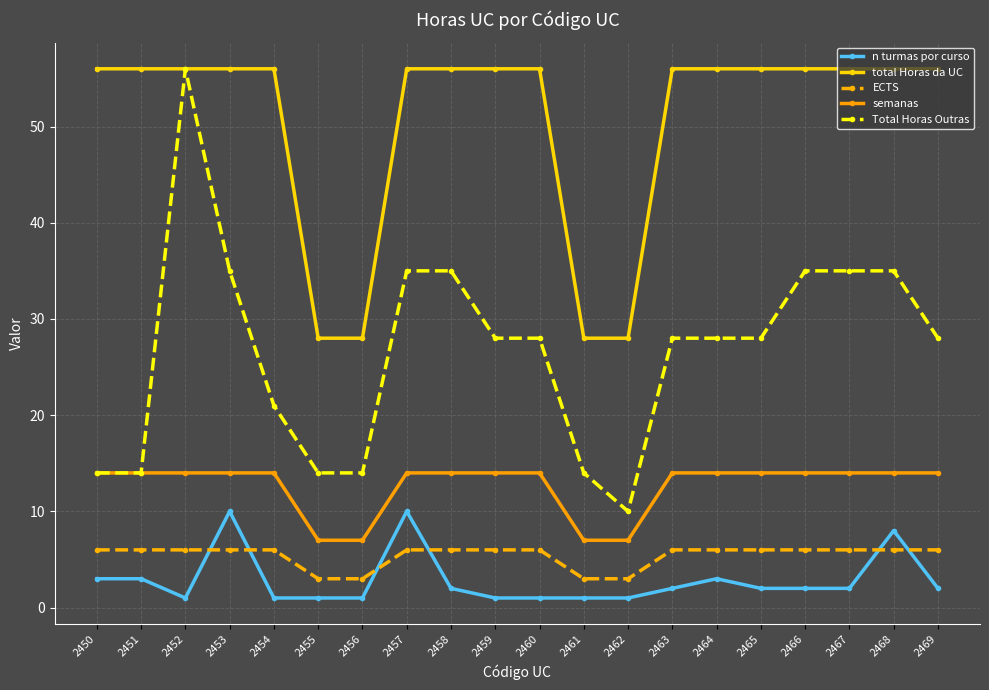

What is the sum of all ECTS values?

108